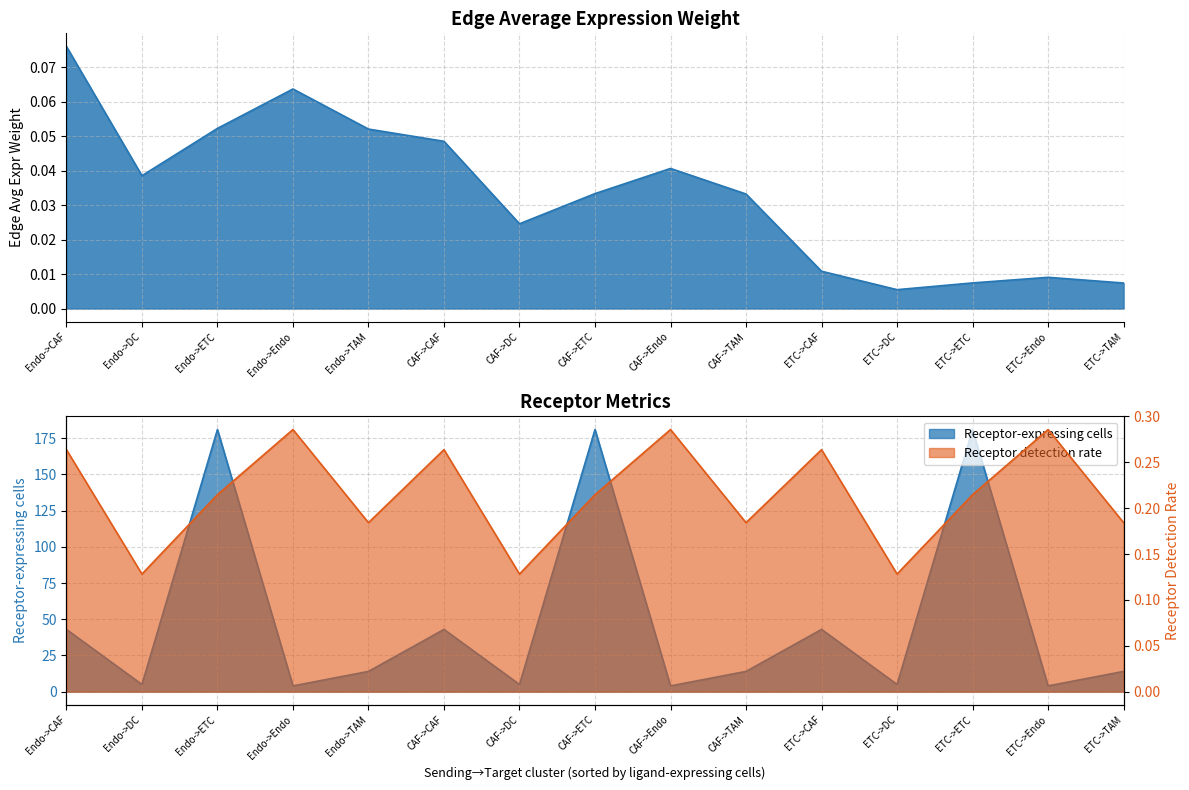

What are all the series names shown in the legend?

Receptor-expressing cells, Receptor detection rate